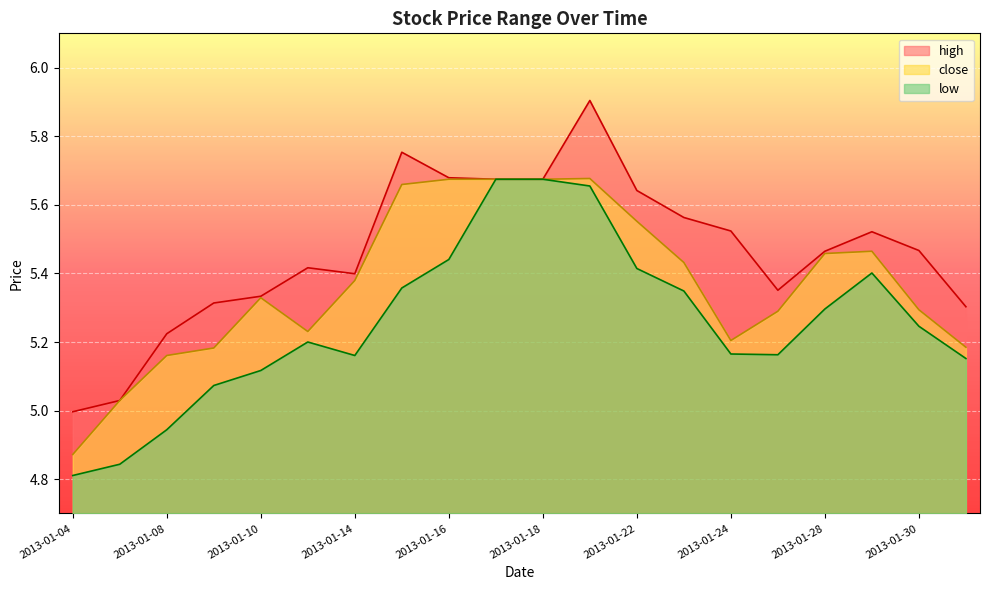

Rank the series by their maximum value, from lowest to highest.

low, close, high